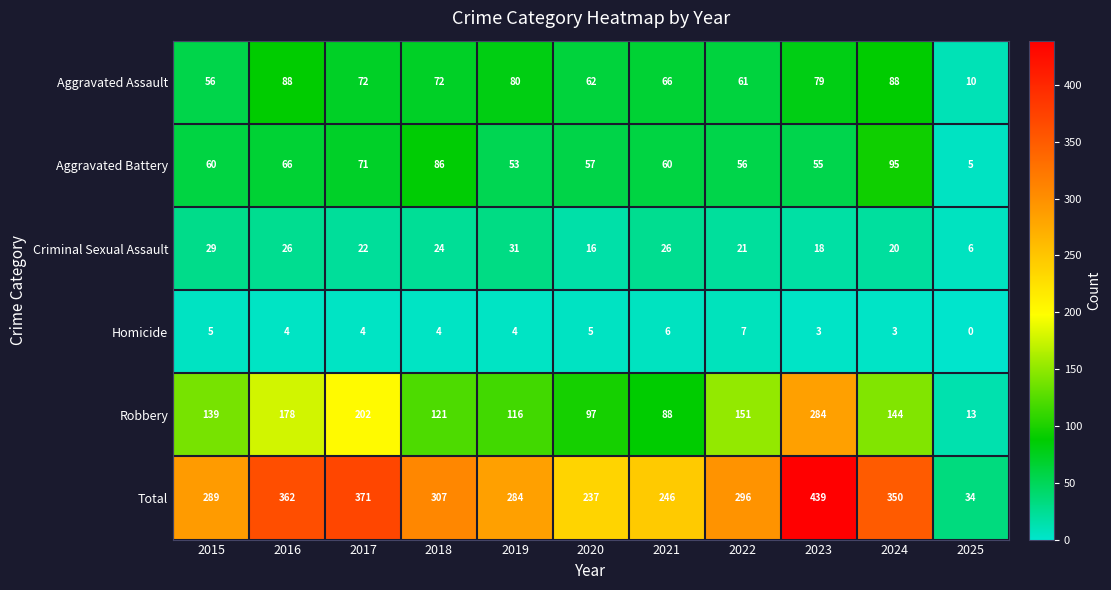

At how many categories does at least one series exceed 90?

10